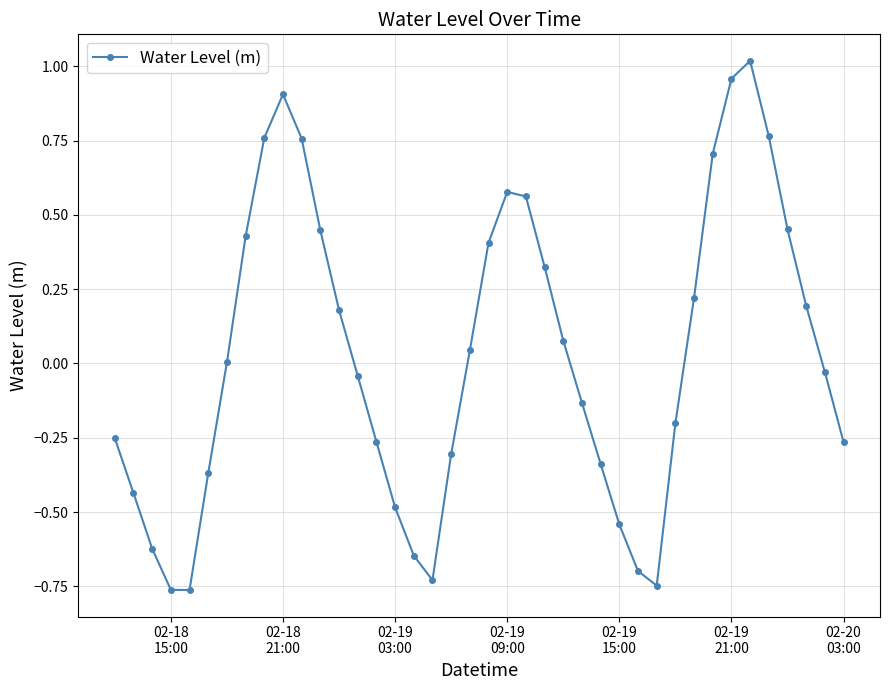

What is the difference between the second highest and minimum values?

1.7